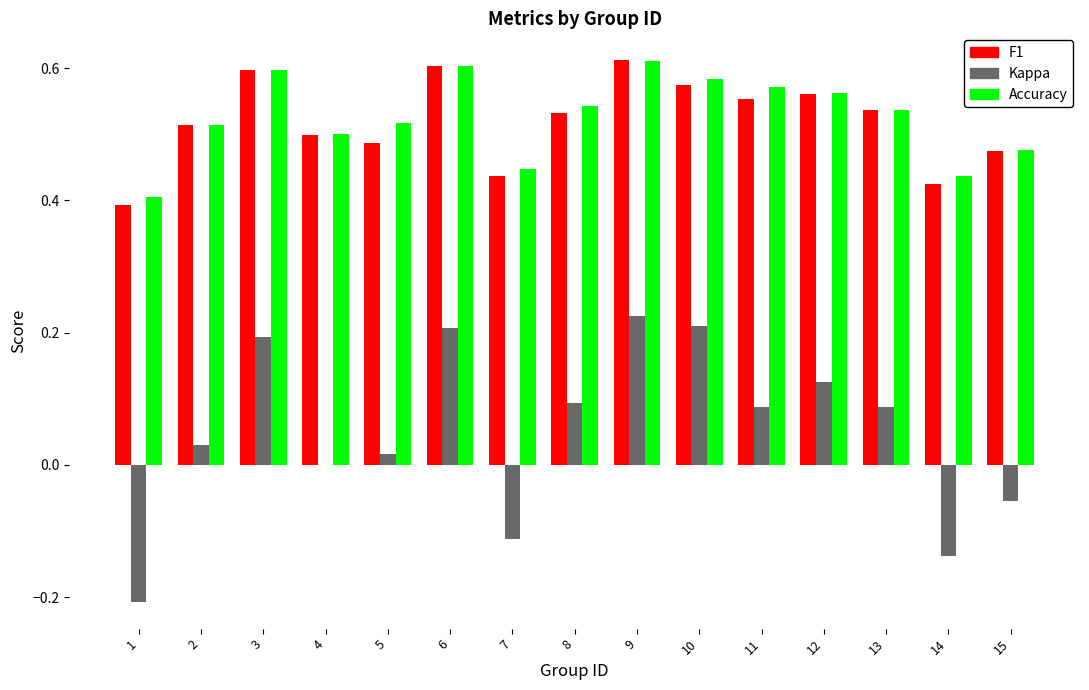

The value of F1 at 6 is 0.4. True or false?

False